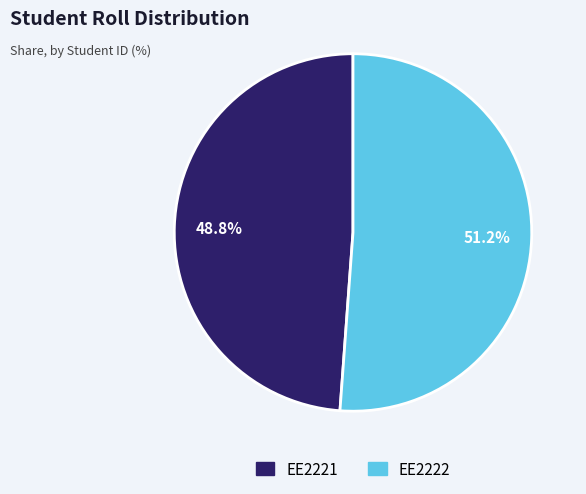

To the nearest percent, what is the difference between the EE2222 and EE2221 slice percentages?

2%